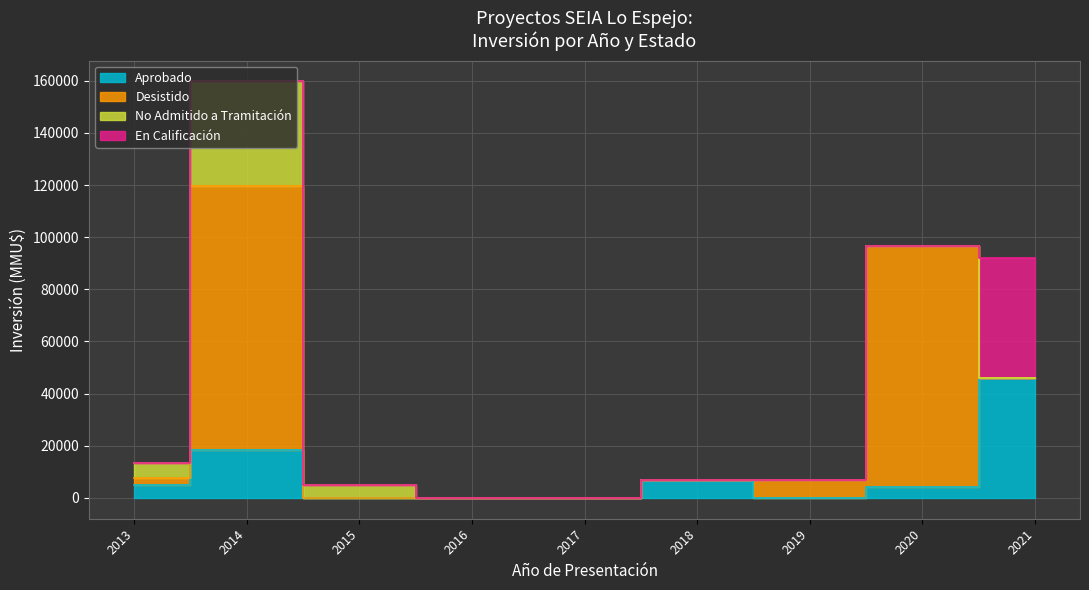

How many values in the En Calificación series exceed 0?

2